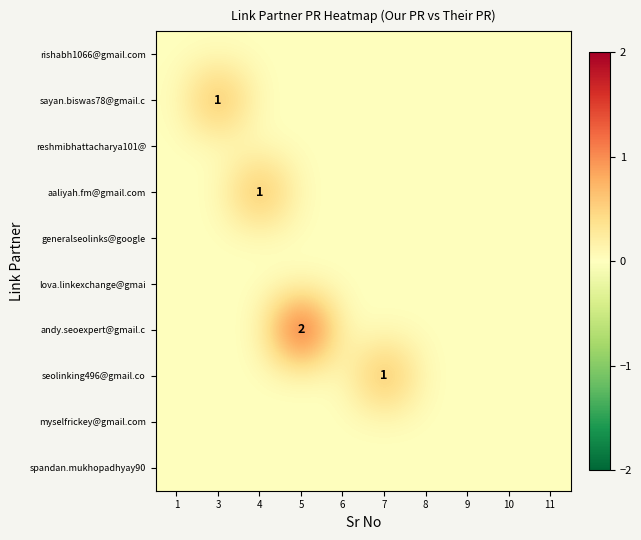

At how many categories does at least one series exceed 1?

1